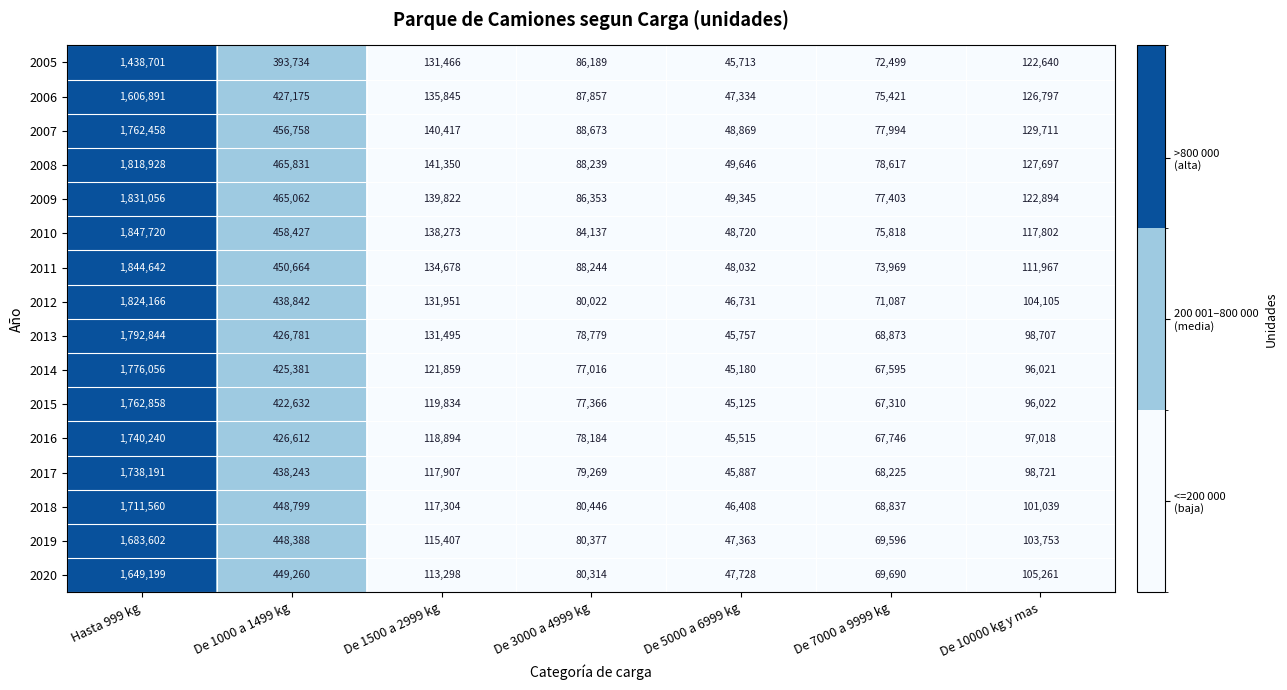

Which series has the largest total across all categories?

2009